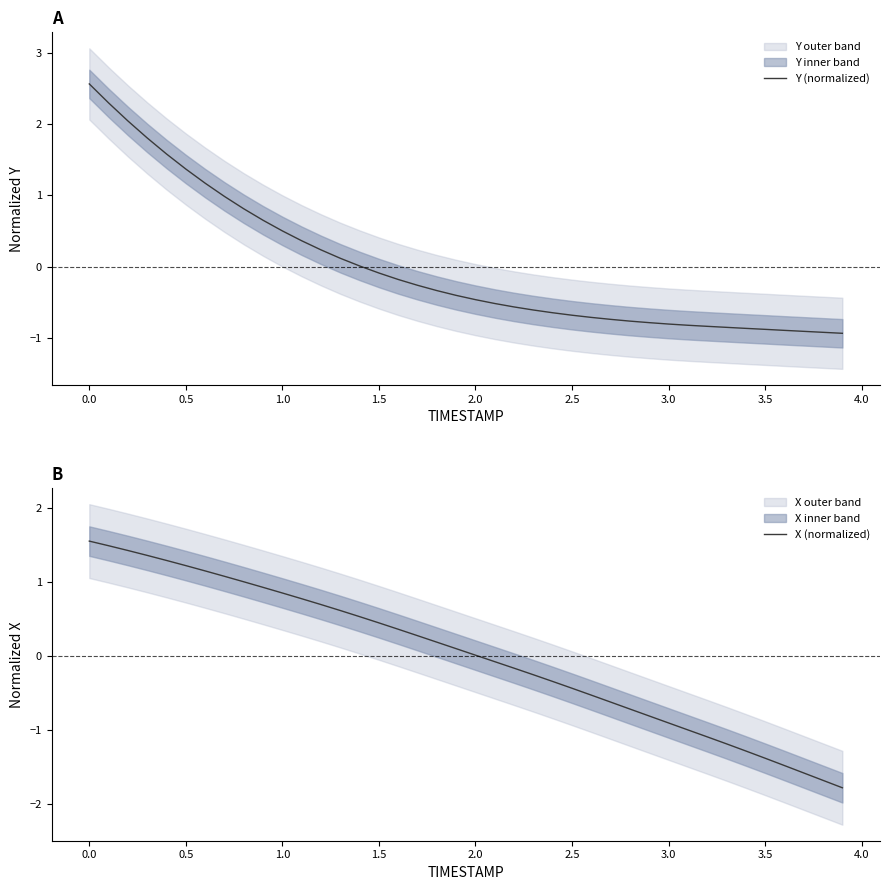

The value of Y (normalized) at 0.5 is 0.9. True or false?

False